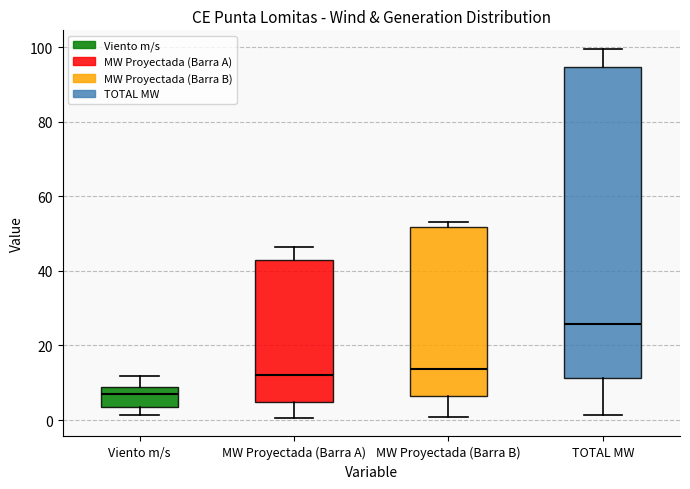

Comparing the boxes themselves (not the whiskers), which one is the tallest?

TOTAL MW